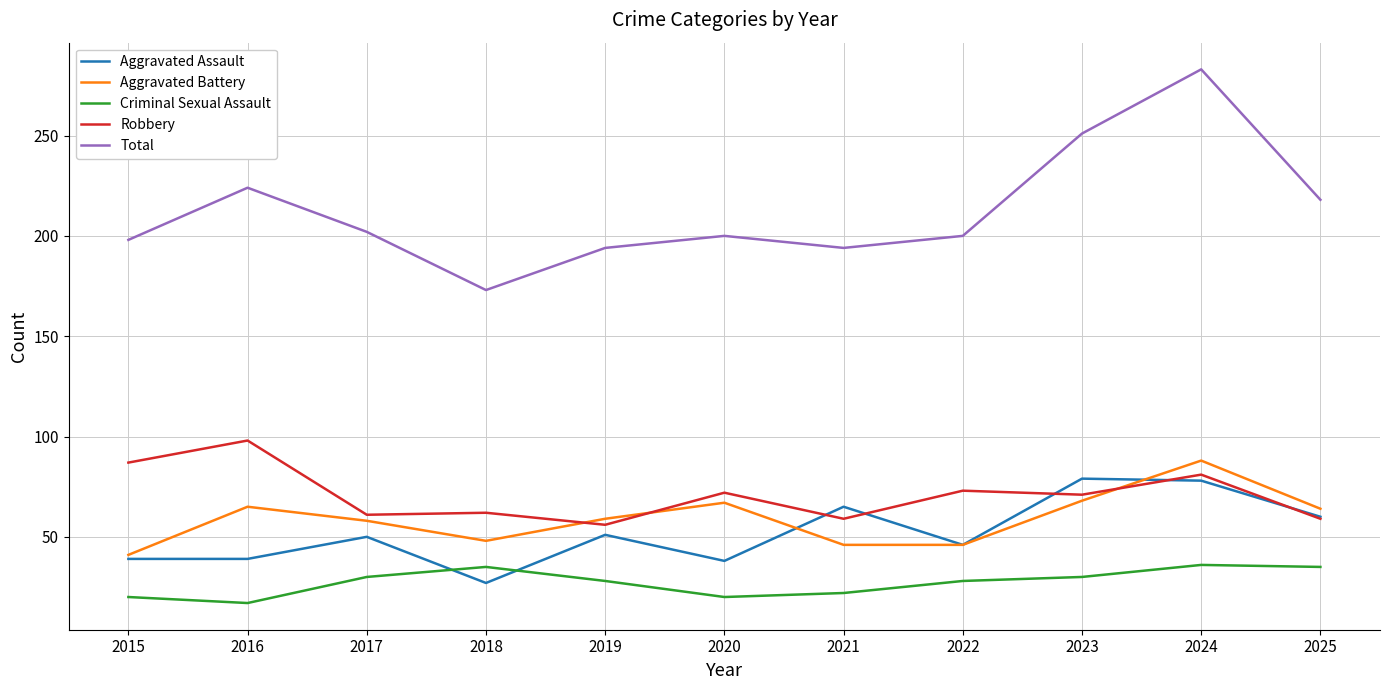

How many lines are shown in the chart?

5